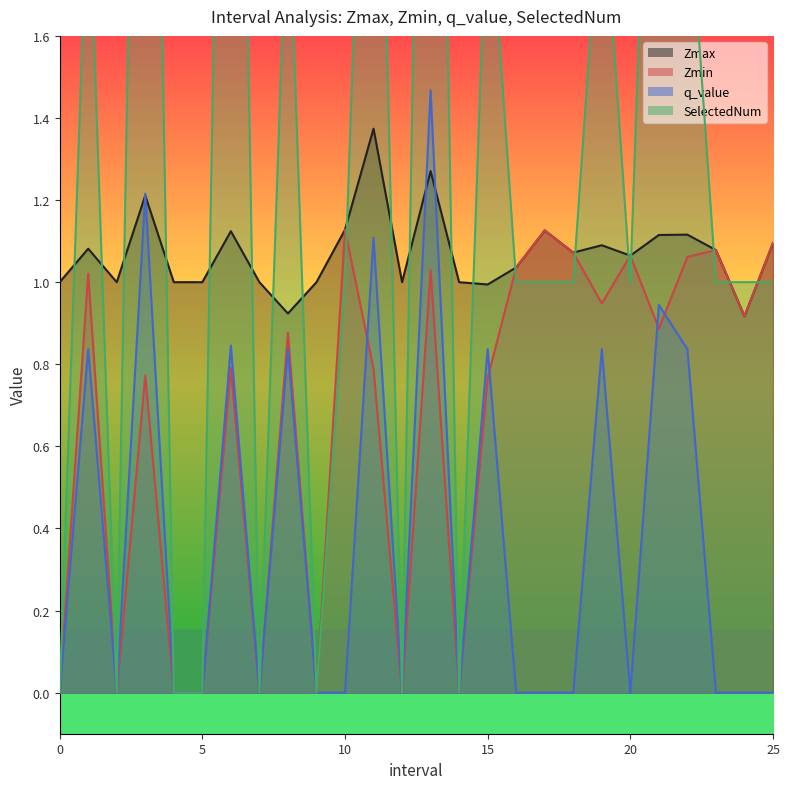

Reading right to left, list all the values displayed in this chart.

Zmax: 25.0=1.1	24.0=0.9	23.0=1.1	22.0=1.1	21.0=1.1	20.0=1.1	19.0=1.1	18.0=1.1	17.0=1.1	16.0=1.0	15.0=1.0	14=1.0	13.0=1.3	12=1.0	11.0=1.4	10.0=1.1	9=1.0	8.0=0.9	7=1.0	6.0=1.1	5=1.0	4=1.0	3.0=1.2	2=1.0	1.0=1.1	0=1.0
Zmin: 25.0=1.1	24.0=0.9	23.0=1.1	22.0=1.1	21.0=0.9	20.0=1.1	19.0=0.9	18.0=1.1	17.0=1.1	16.0=1.0	15.0=0.8	14=0.0	13.0=1.0	12=0.0	11.0=0.8	10.0=1.1	9=0.0	8.0=0.9	7=0.0	6.0=0.8	5=0.0	4=0.0	3.0=0.8	2=0.0	1.0=1.0	0=0.0
q_value: 25.0=0.0	24.0=0.0	23.0=0.0	22.0=0.8	21.0=0.9	20.0=0.0	19.0=0.8	18.0=0.0	17.0=0.0	16.0=0.0	15.0=0.8	14=0.0	13.0=1.5	12=0.0	11.0=1.1	10.0=0.0	9=0.0	8.0=0.8	7=0.0	6.0=0.8	5=0.0	4=0.0	3.0=1.2	2=0.0	1.0=0.8	0=0.0
SelectedNum: 25.0=1.0	24.0=1.0	23.0=1.0	22.0=2.0	21.0=3.0	20.0=1.0	19.0=2.0	18.0=1.0	17.0=1.0	16.0=1.0	15.0=2.0	14=0.0	13.0=4.0	12=0.0	11.0=3.0	10.0=1.0	9=0.0	8.0=2.0	7=0.0	6.0=4.0	5=0.0	4=0.0	3.0=4.0	2=0.0	1.0=2.0	0=0.0